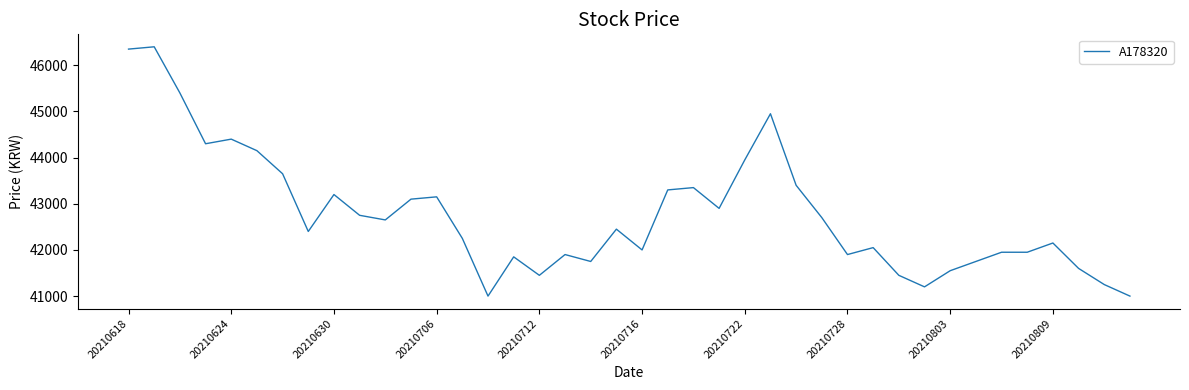

What is the difference between the maximum and minimum values?

5400